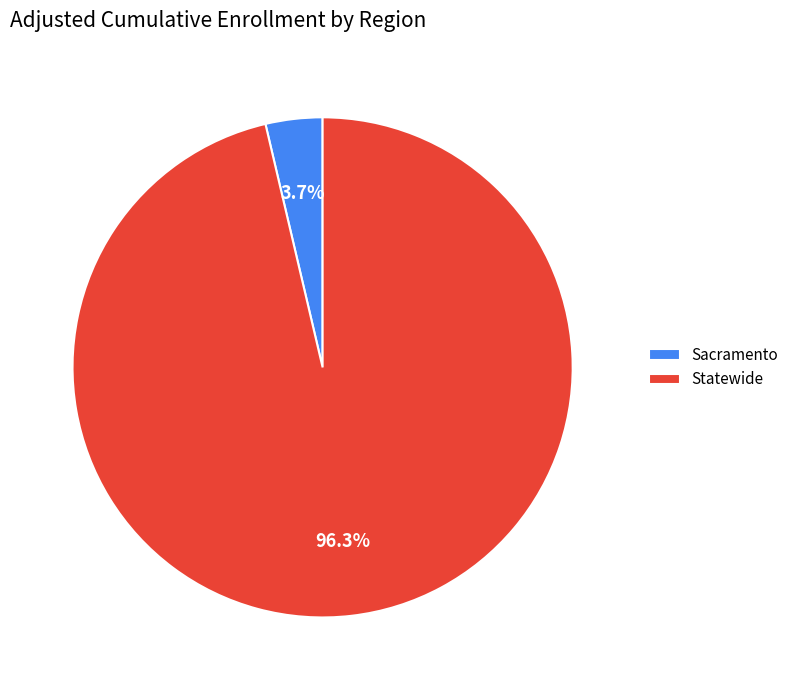

To the nearest percent, what portion does Statewide represent?

96%